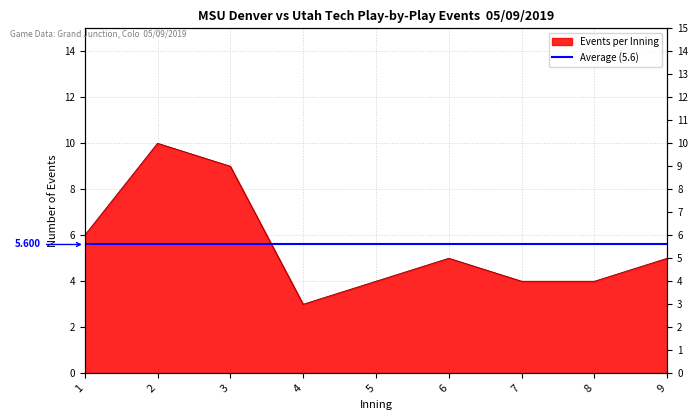

True or false: there are more than 0 points higher than both neighbors.

True